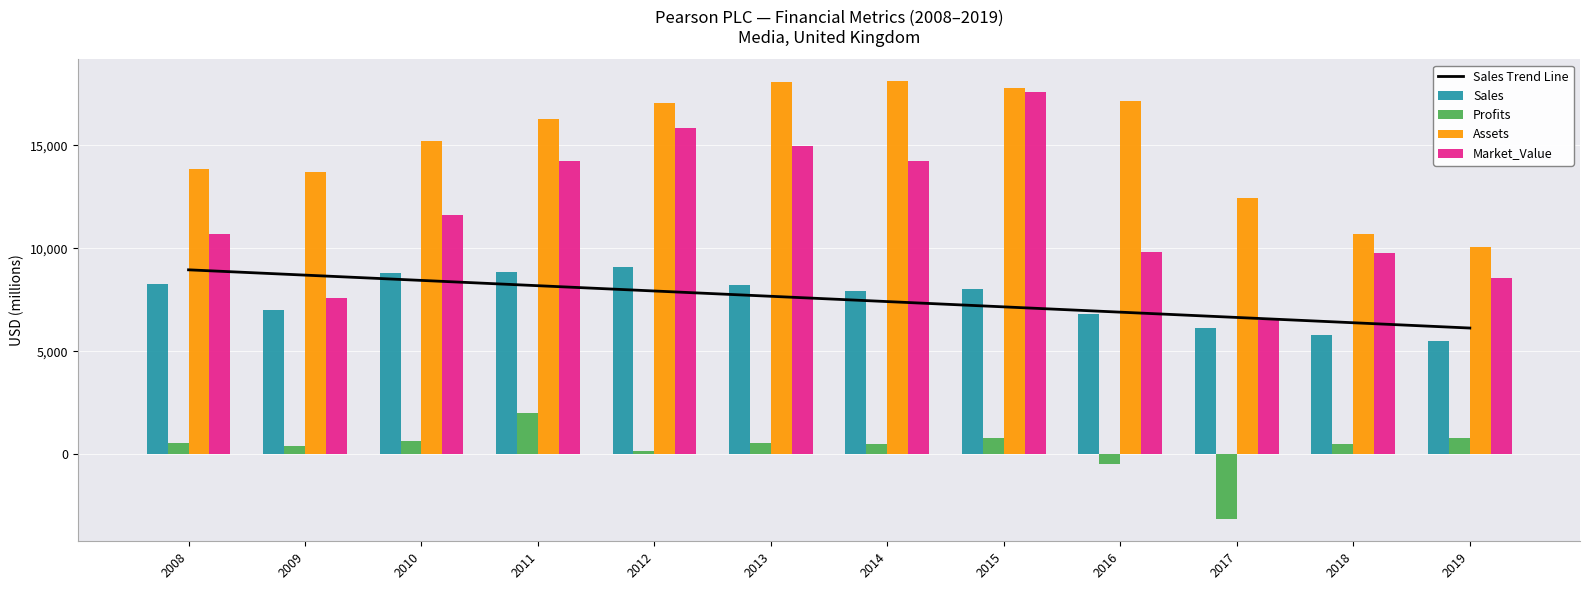

What is the highest value of the Market_Value series?

17603.0